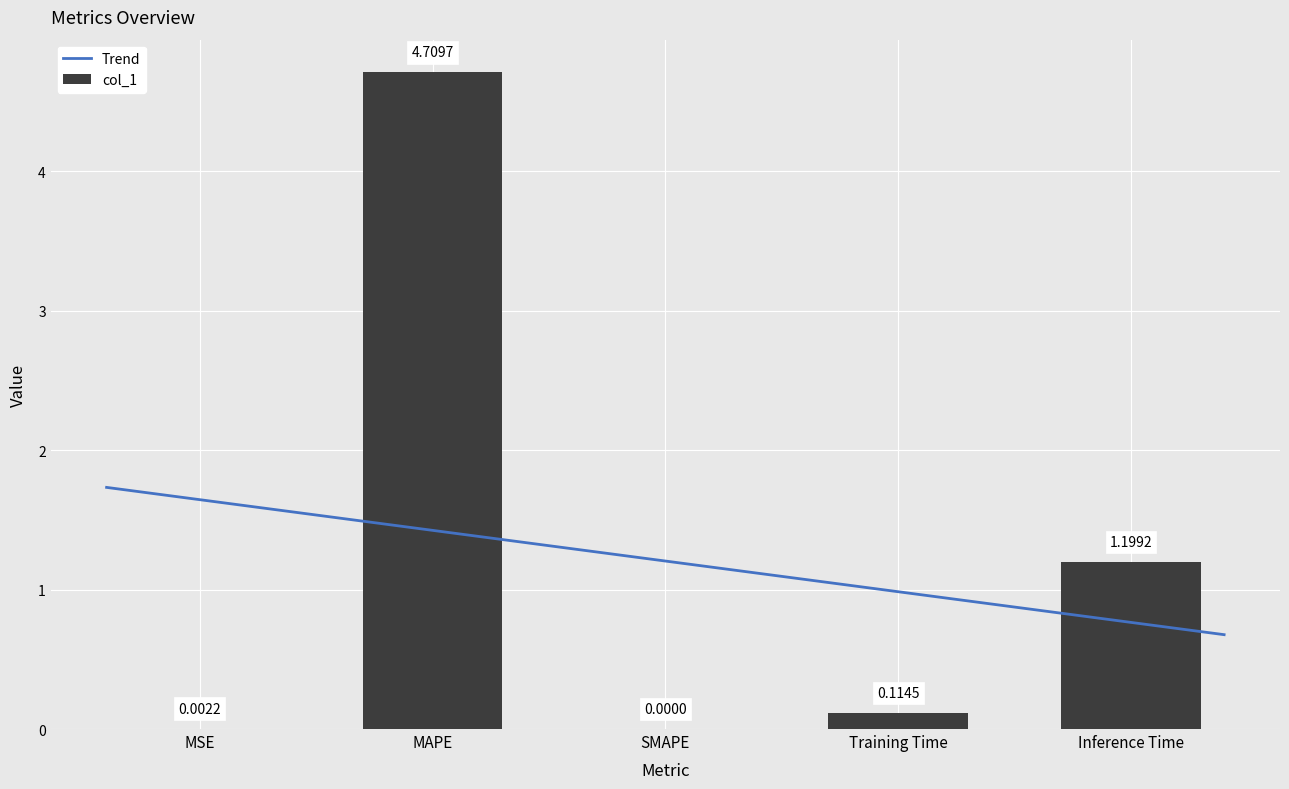

Read the value at Inference Time.

1.2